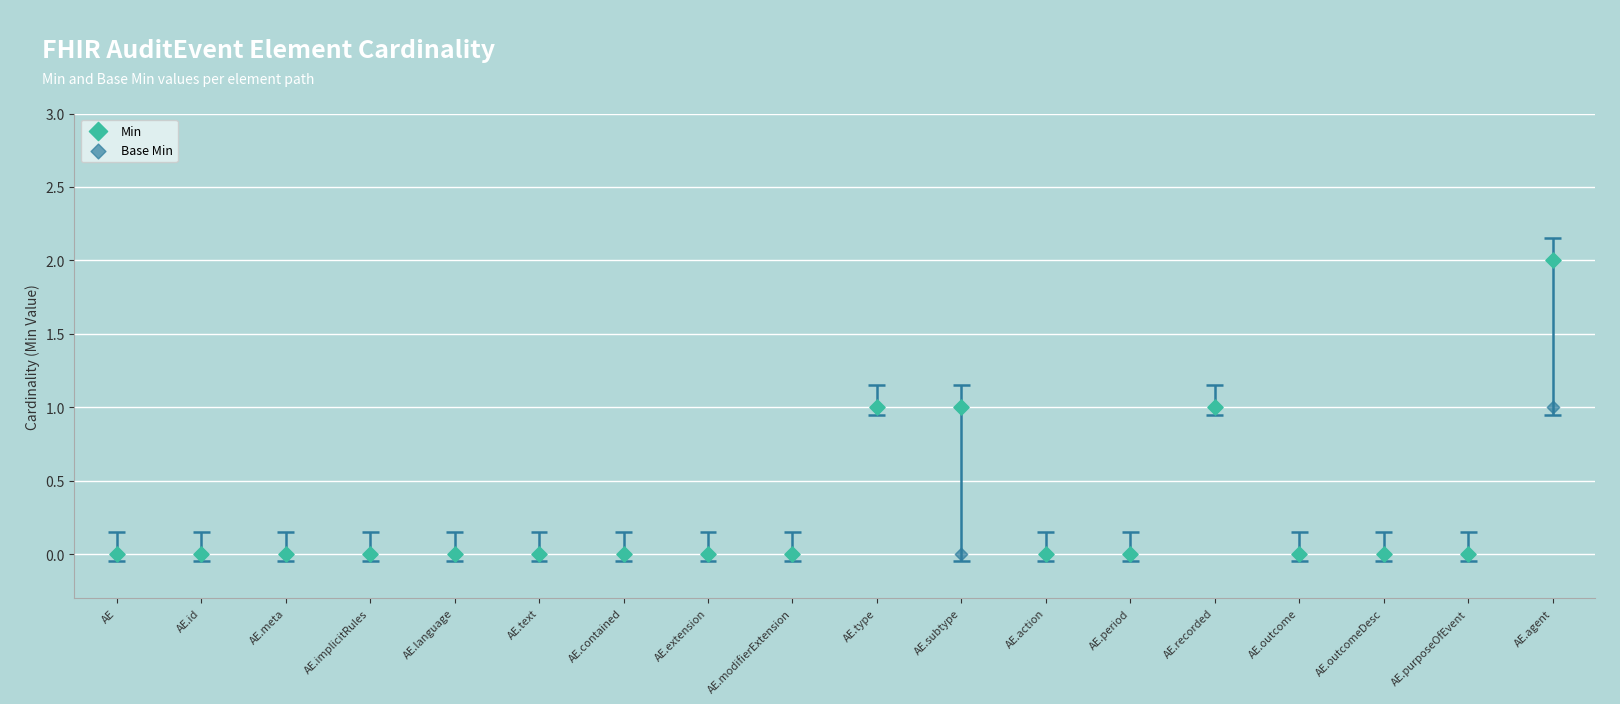

Is the value of Base Min at AE.extension greater than the value of Min at AE.language?

No